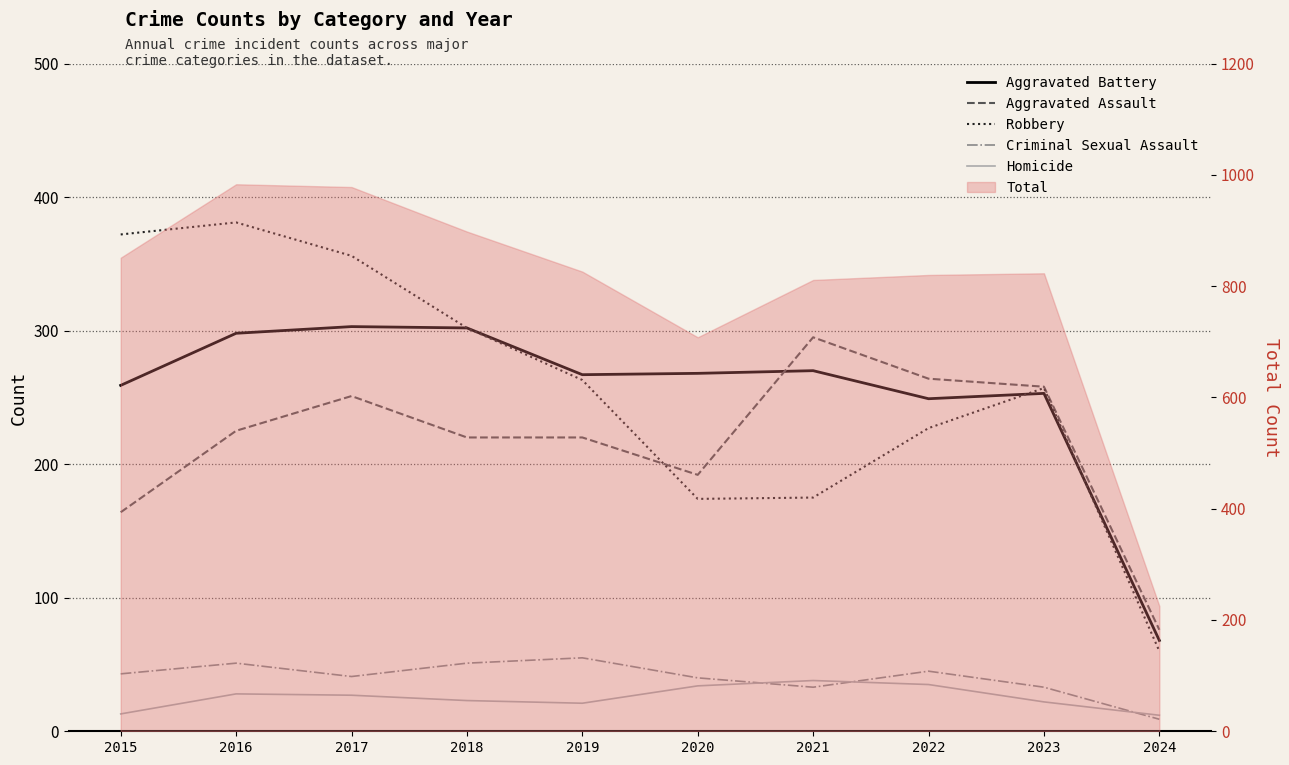

At which label does Homicide reach its minimum?

2024